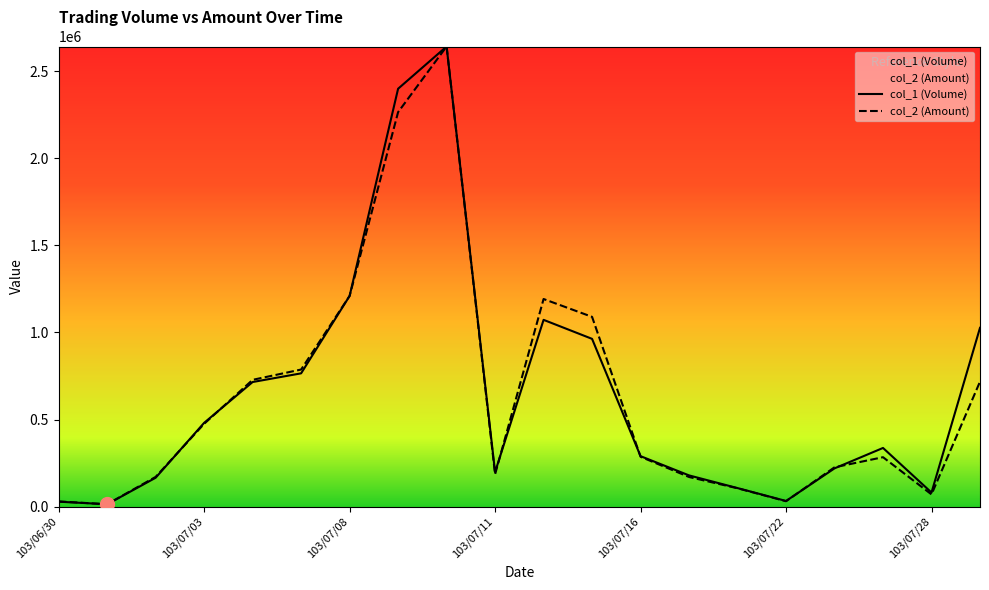

Rank the categories by col_1 (Volume) value from lowest to highest.

103/07/01, 103/06/30, 103/07/22, 103/07/28, 103/07/18, 103/07/02, 103/07/17, 103/07/11, 103/07/24, 103/07/16, 103/07/25, 103/07/03, 103/07/04, 103/07/07, 103/07/15, 103/07/29, 103/07/14, 103/07/08, 103/07/09, 103/07/10